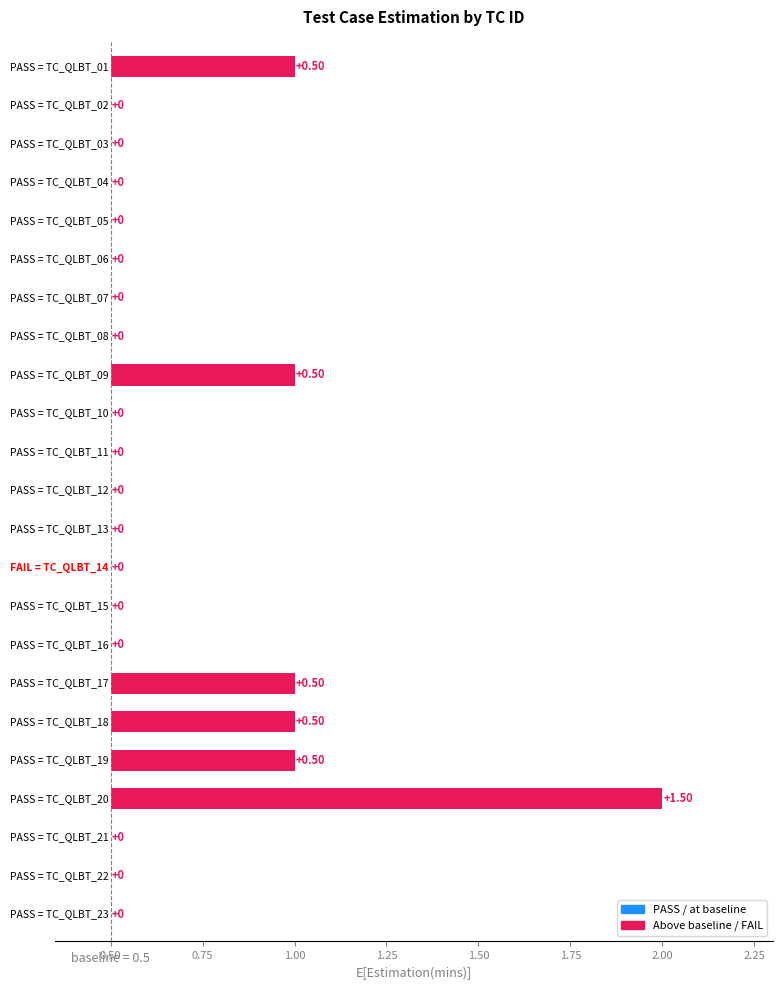

Reading right to left, extract all data points from this chart.

0.0	0.0	0.0	1.5	0.5	0.5	0.5	0.0	0.0	0.0	0.0	0.0	0.0	0.0	0.5	0.0	0.0	0.0	0.0	0.0	0.0	0.0	0.5